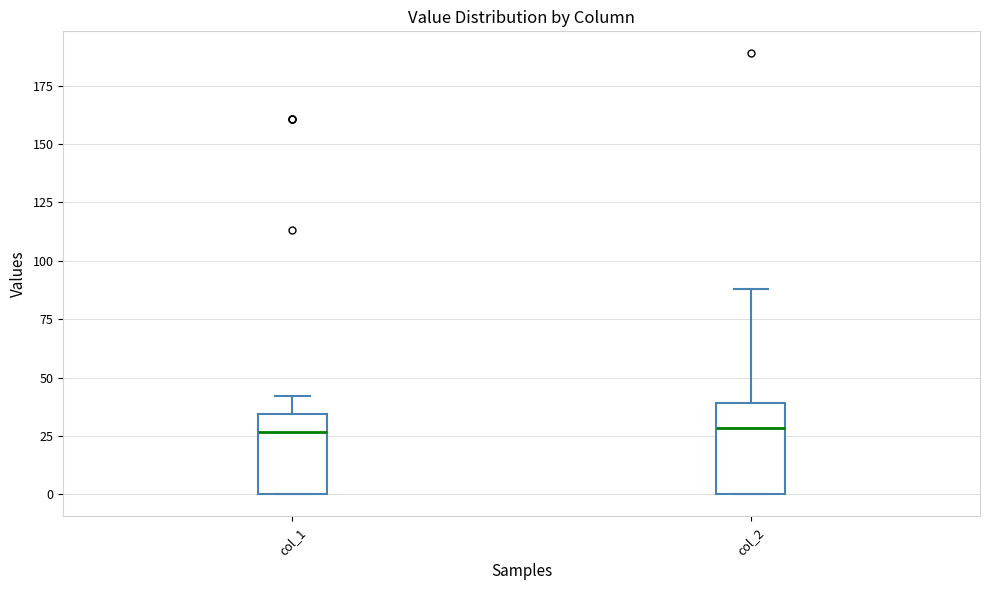

Reading left to right, transcribe this box plot: for each box, give where its median line is, the range the box spans, and where its two whiskers end, as read against the y-axis. The values are not printed on the chart, so give them approximately, as read against the axis.

col_1: median 25, box 0 to 35, whiskers 0 to 40
col_2: median 30, box 0 to 40, whiskers 0 to 90